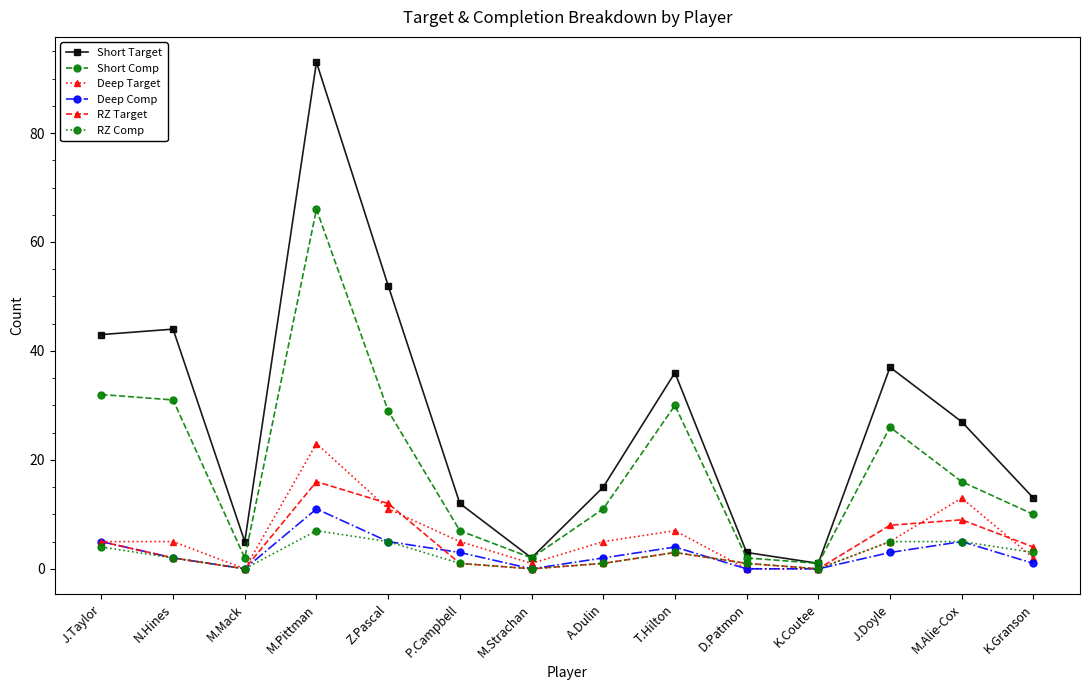

Does the chart have visible grid lines?

No